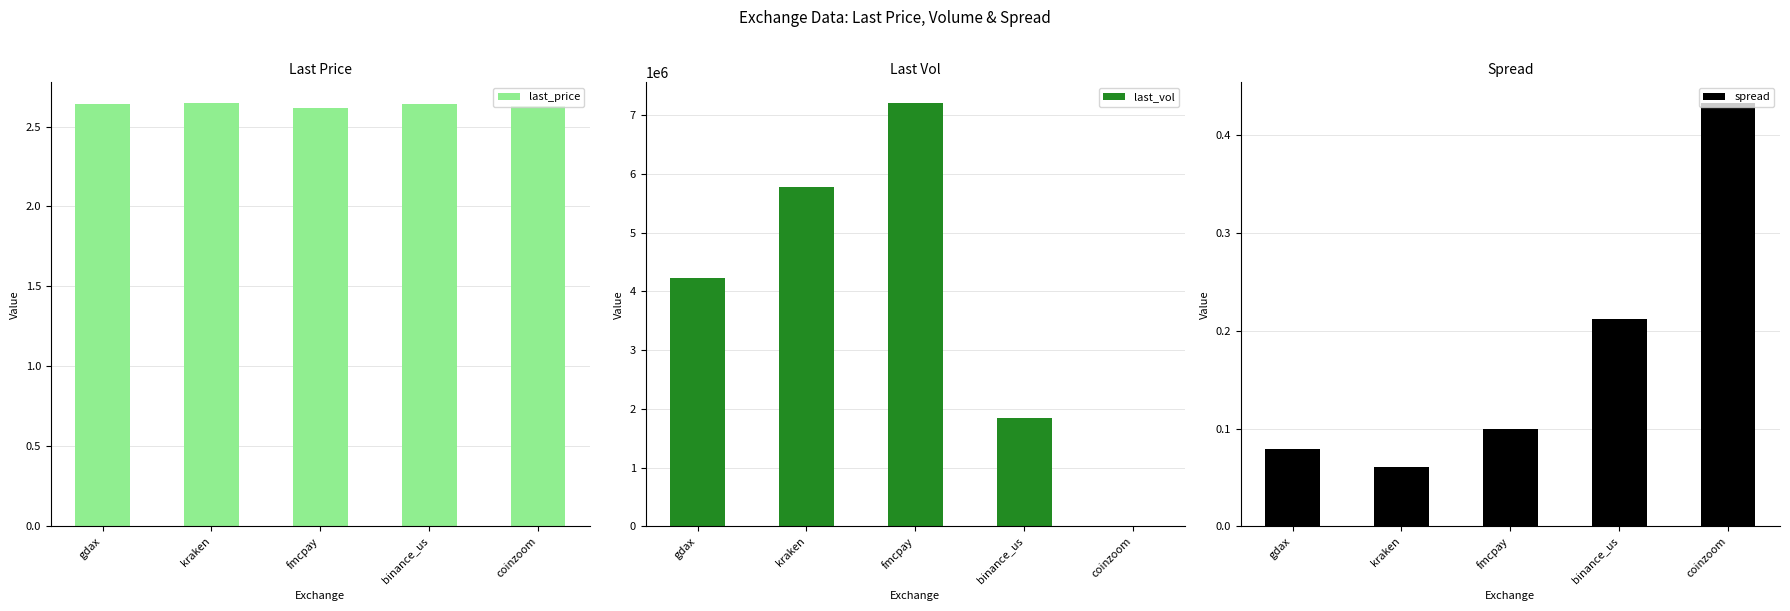

What is the label of the 1st bar from the left?

gdax